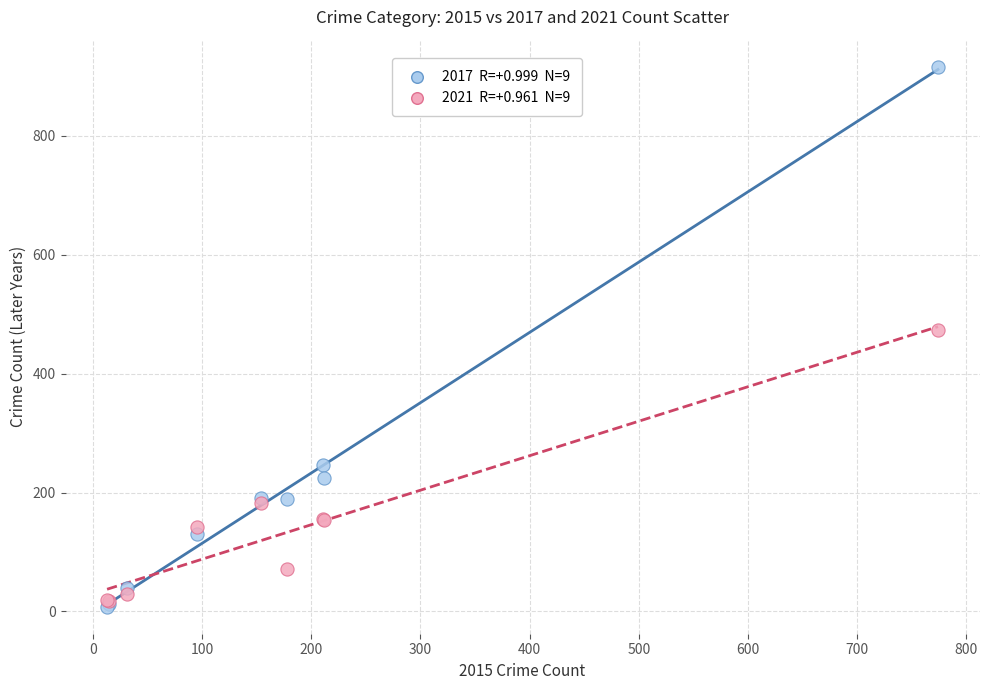

Across all series, what Y value is closest to 462?

474